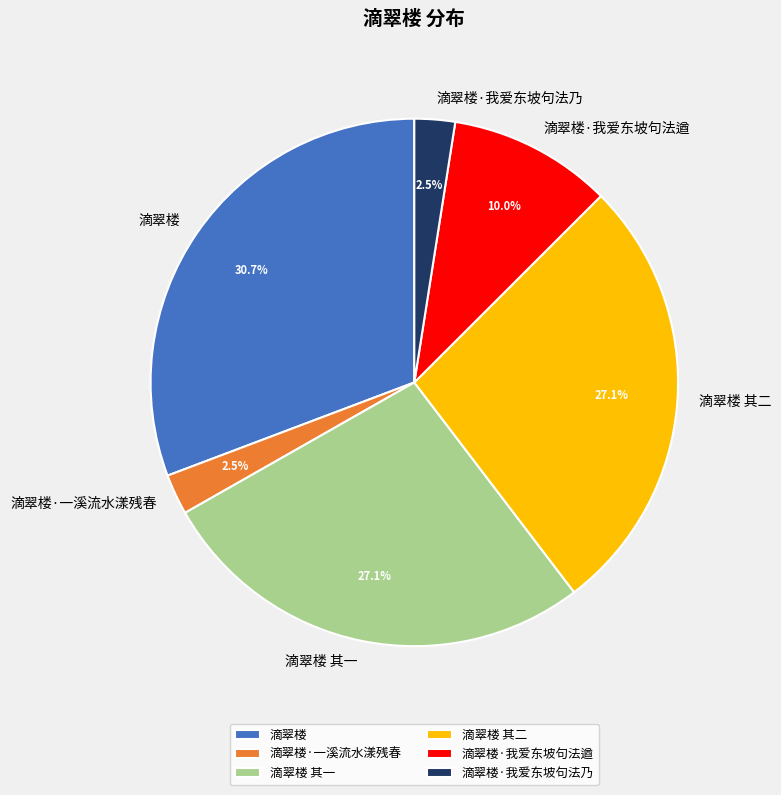

How many slices are in this pie chart?

6